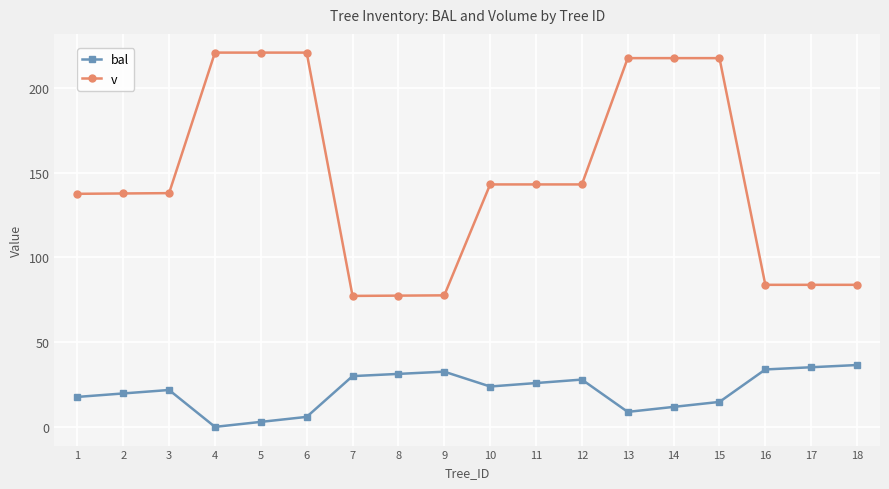

Where is the first local minimum for bal?

4